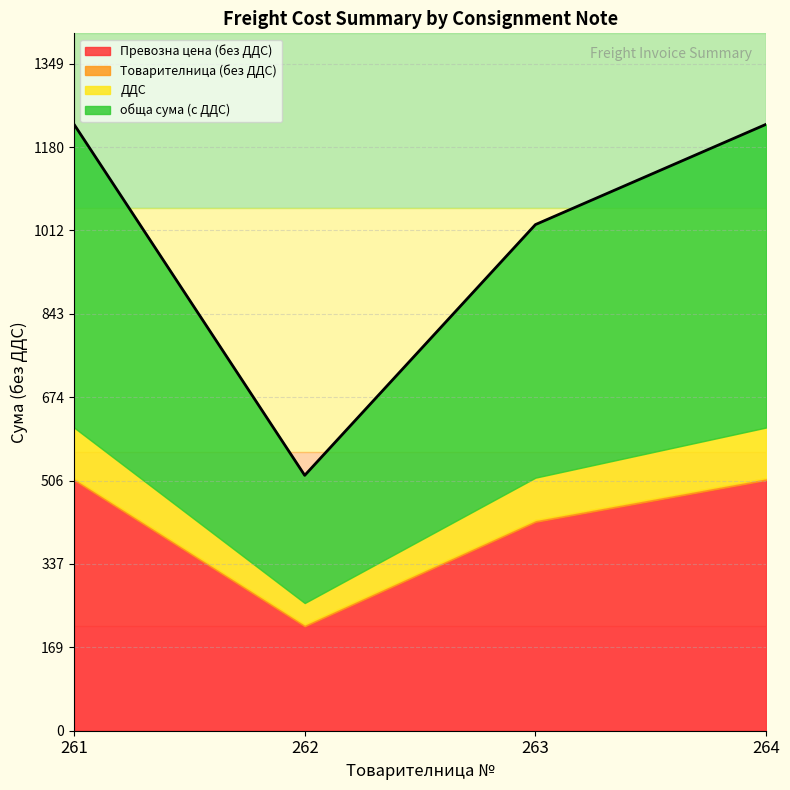

List the labels in order of Товарителница (без ДДС) value, smallest first.

261, 262, 263, 264